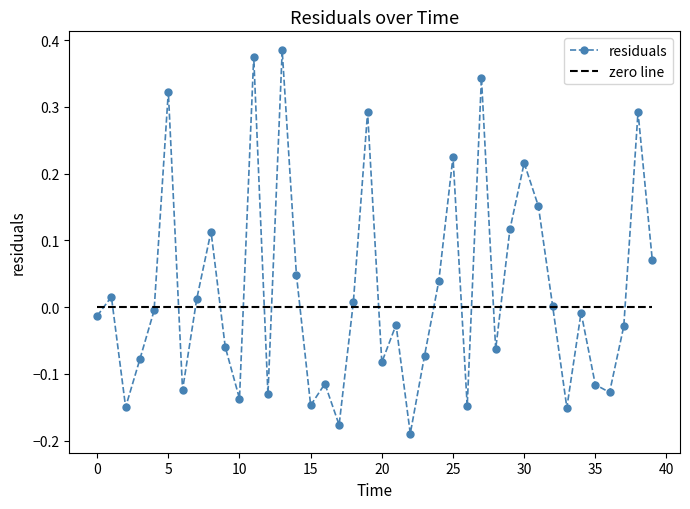

List the series in order of their peak value, lowest first.

zero line, residuals